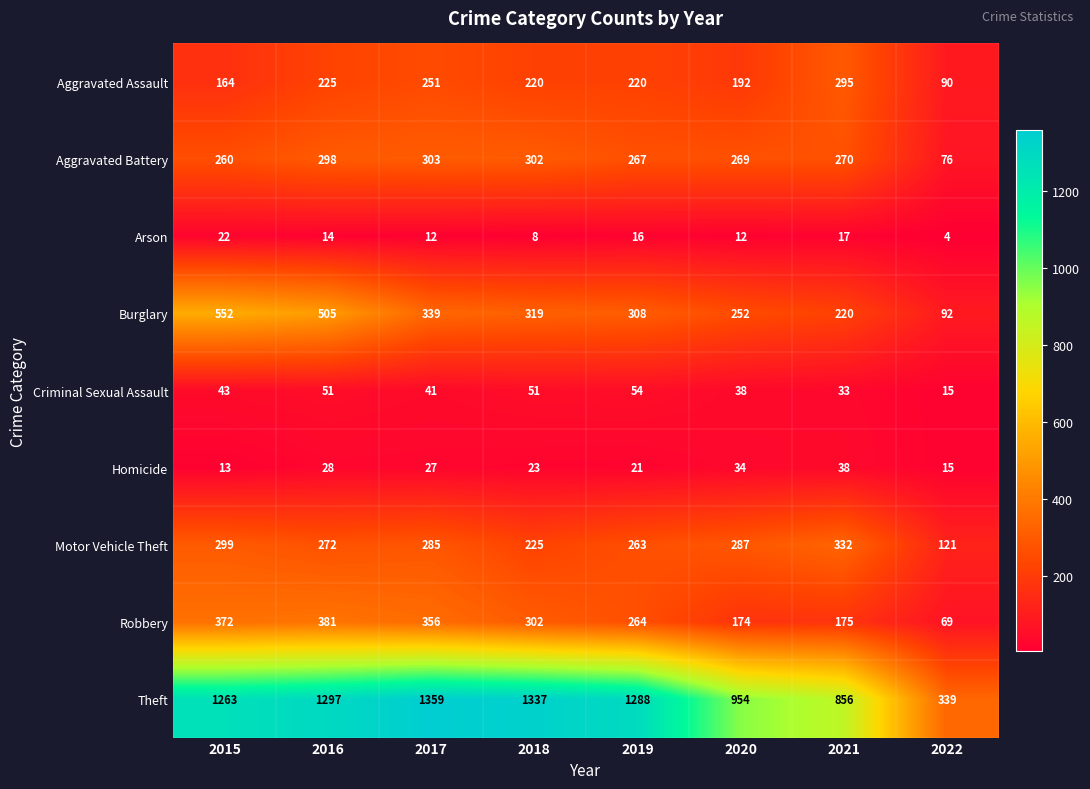

What is the smallest value displayed?

4